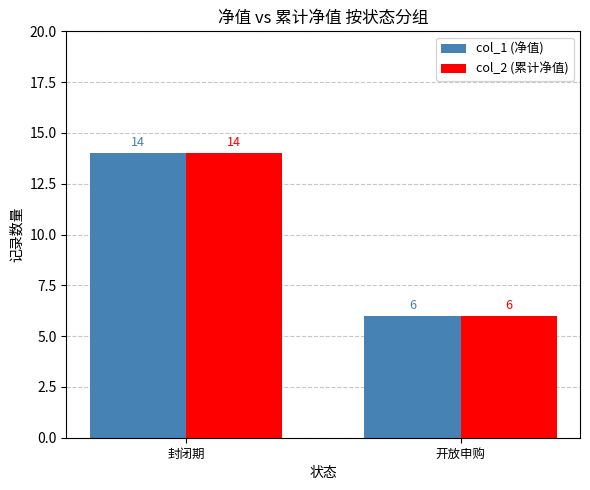

What is the maximum value for col_2 (累计净值)?

14